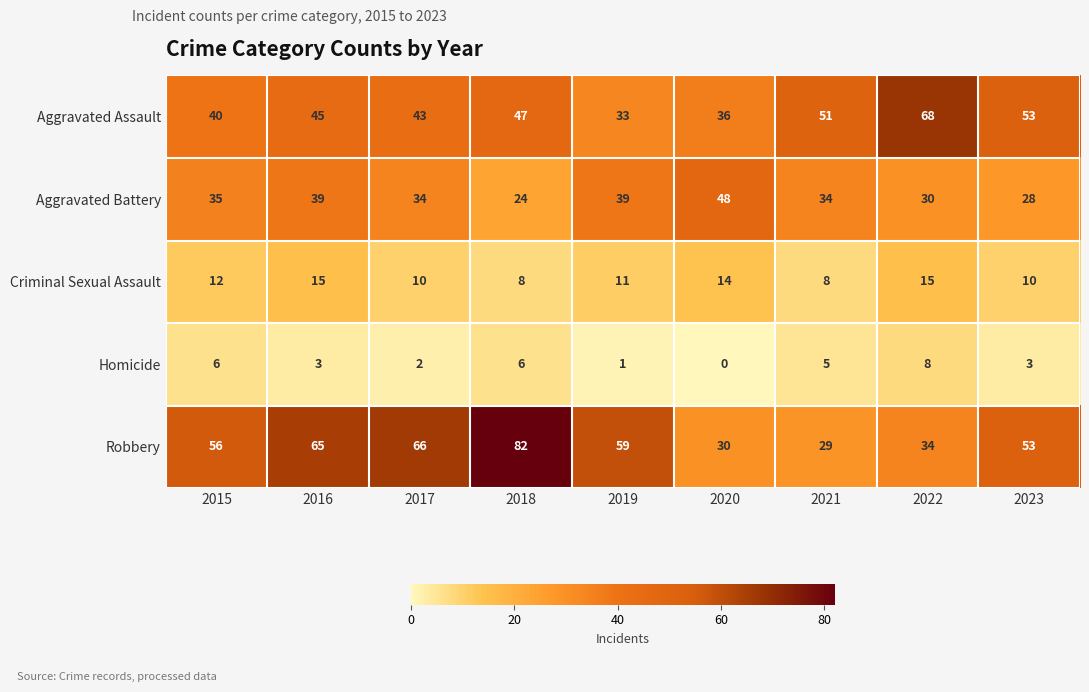

What is the total value across all series at 2023?

147